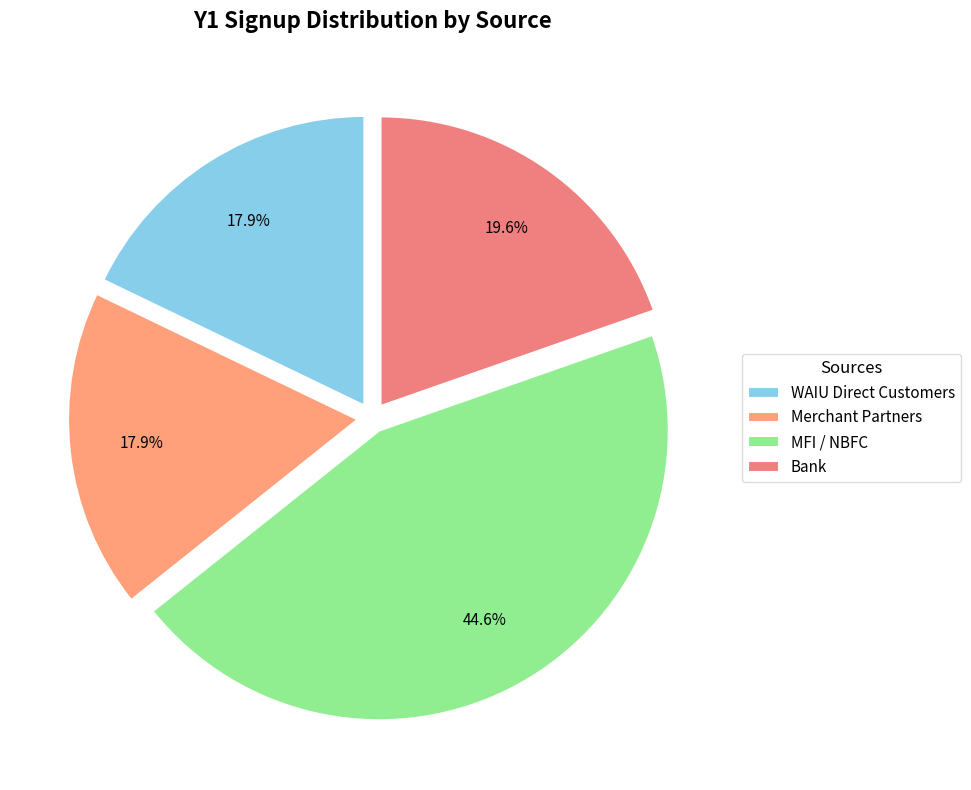

What is the change in value from WAIU Direct Customers to MFI / NBFC?

+15